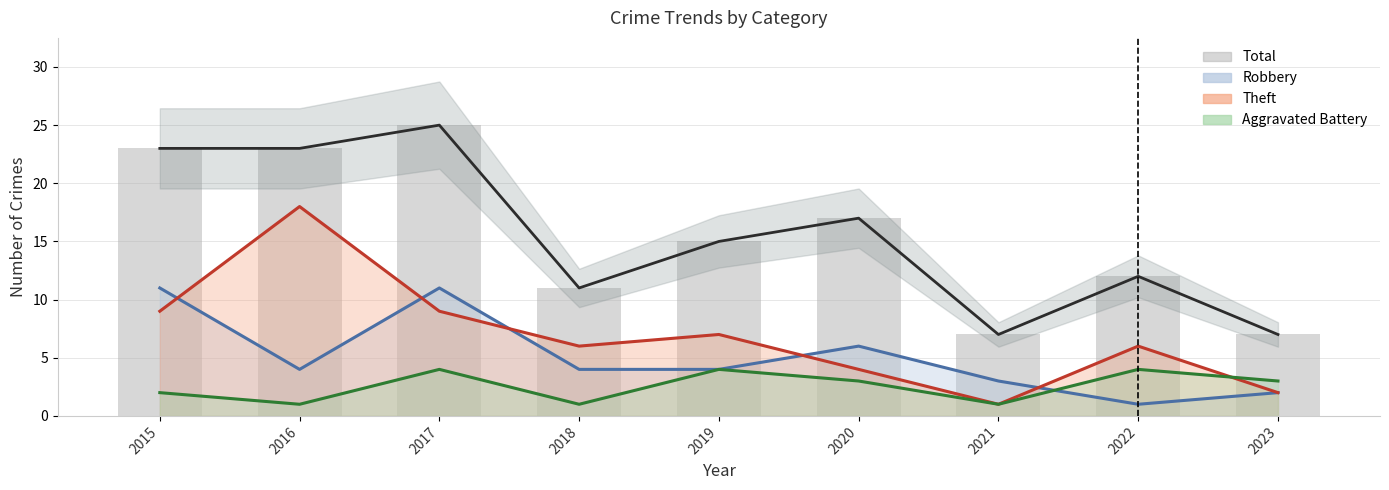

Between 2019 and 2016, which is larger?

2016